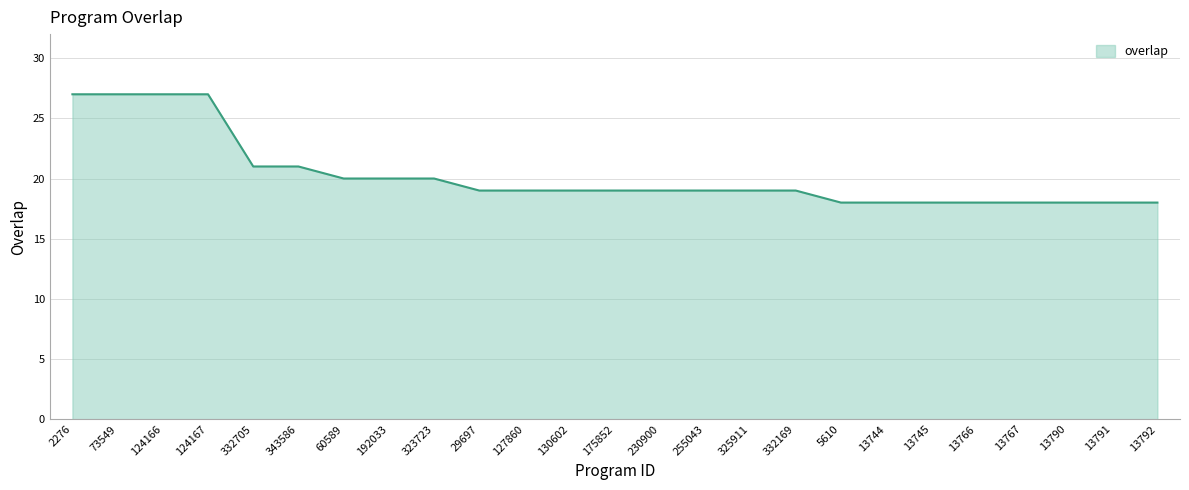

What position from the right is 13790?

3